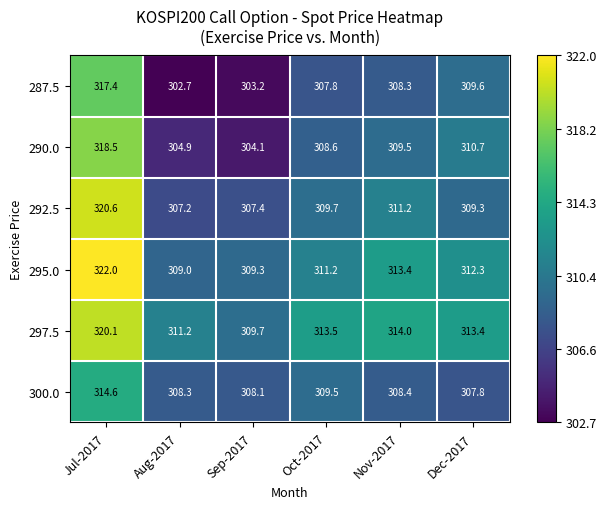

What is the difference between the highest and lowest values at Jul-2017?

7.4